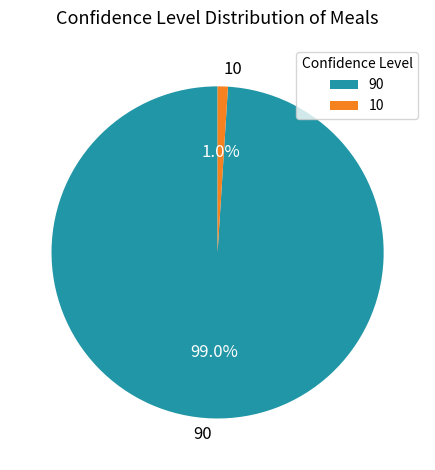

How many segments does this pie chart have?

2